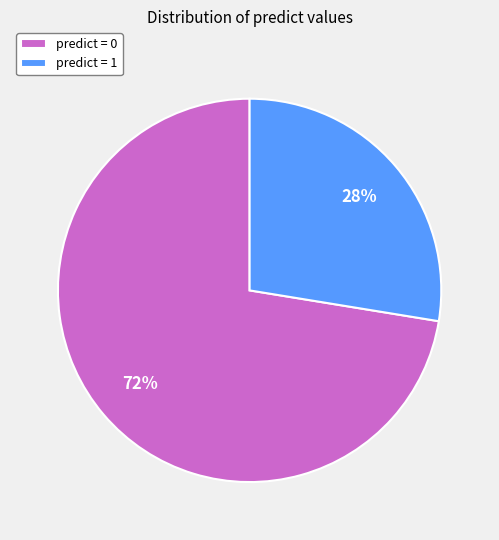

Is it true that predict = 0 is 77% of the pie?

False